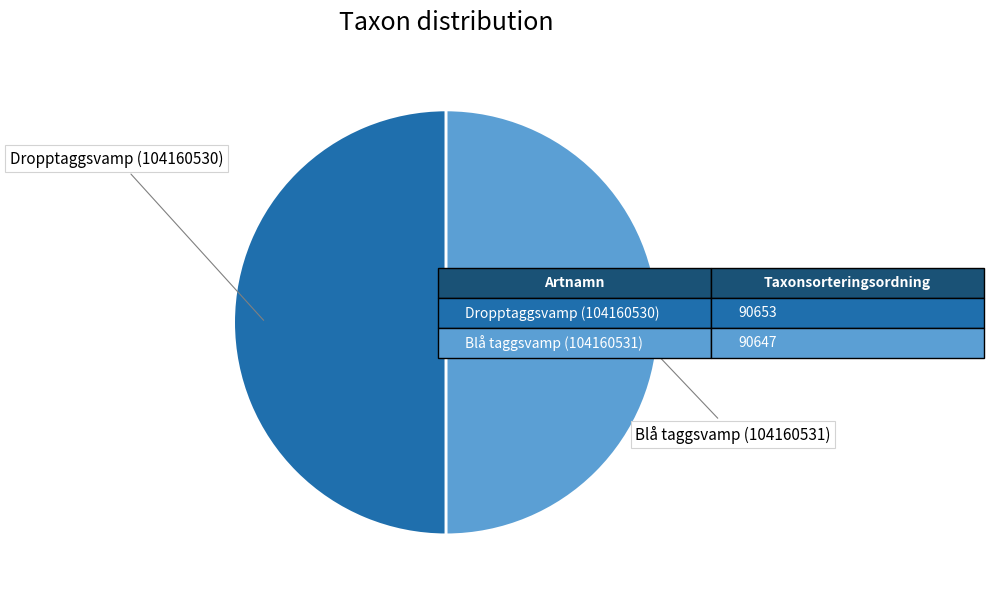

What is the ratio of the value at Blå taggsvamp (104160531) to the value at Dropptaggsvamp (104160530)?

1.0